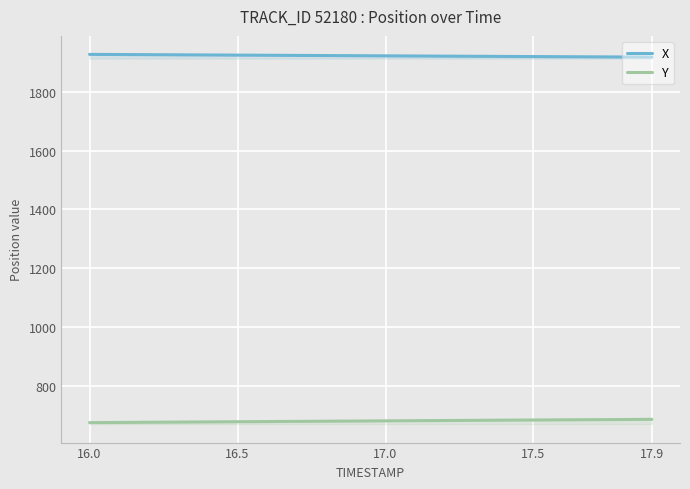

What are all the series names shown in the legend?

X, Y